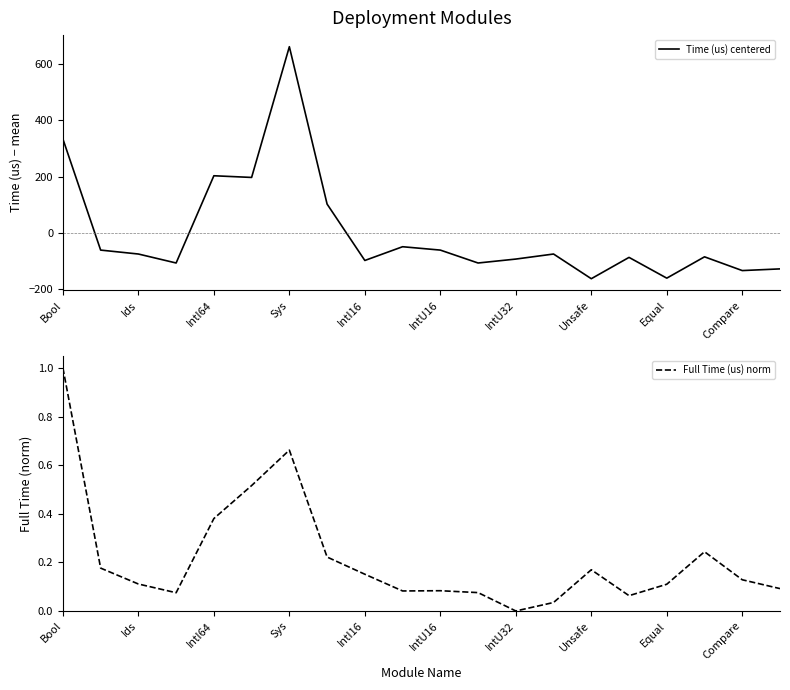

True or false: Time (us) centered has more than 0 points higher than both neighbors.

True